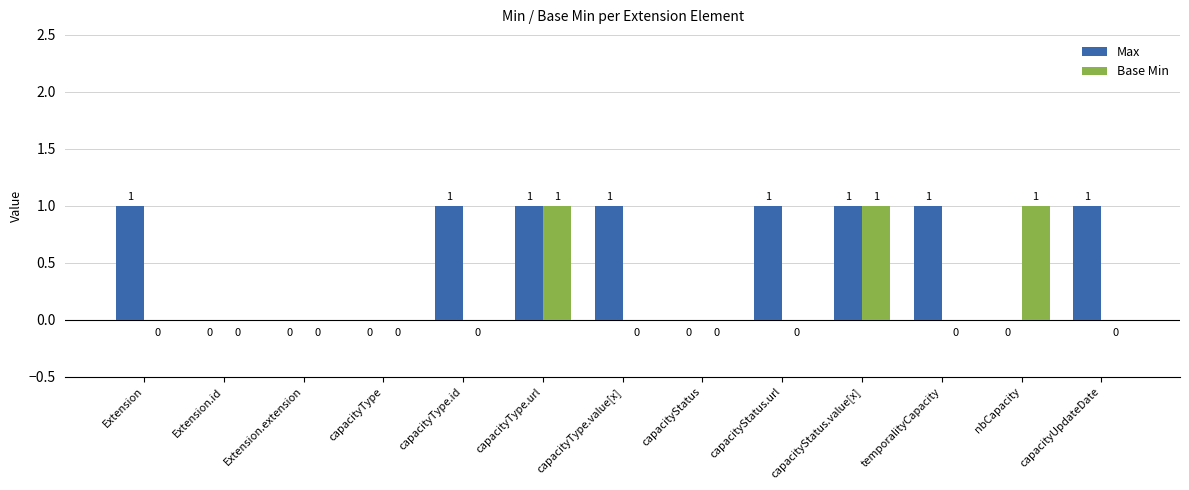

How many Base Min values are between 0 and 1?

13